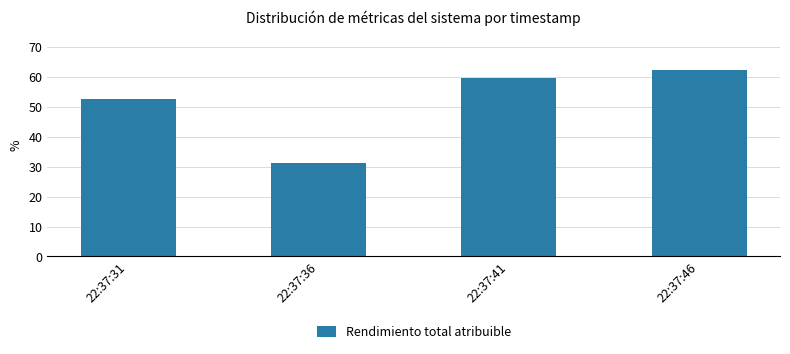

What is the difference between the second highest and second lowest values?

6.8